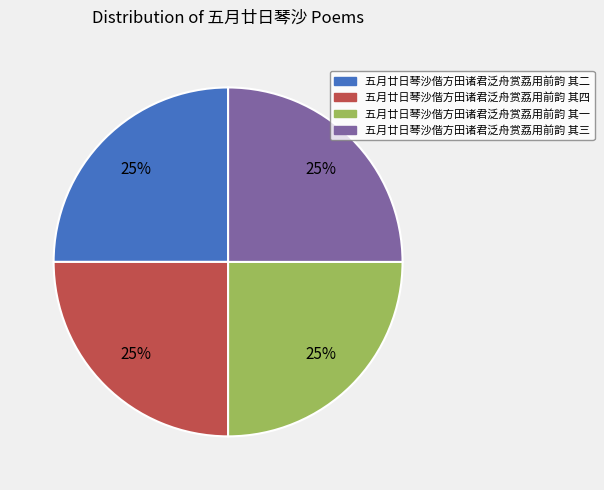

True or false: 五月廿日琴沙偕方田诸君泛舟赏荔用前韵 其四 accounts for 15% of the total.

False